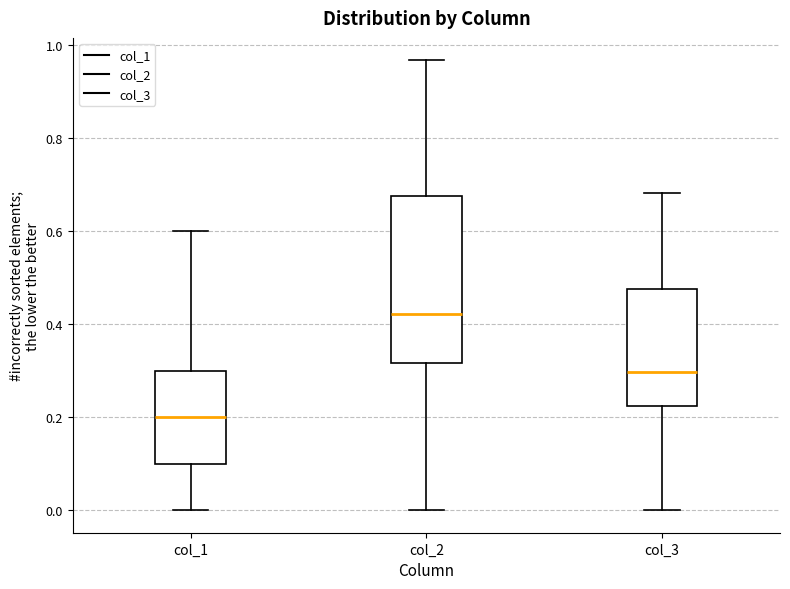

Where does the lower whisker of the box for col_1 end on the y-axis? The values are not printed on the chart, so give them approximately, as read against the axis.

0.00